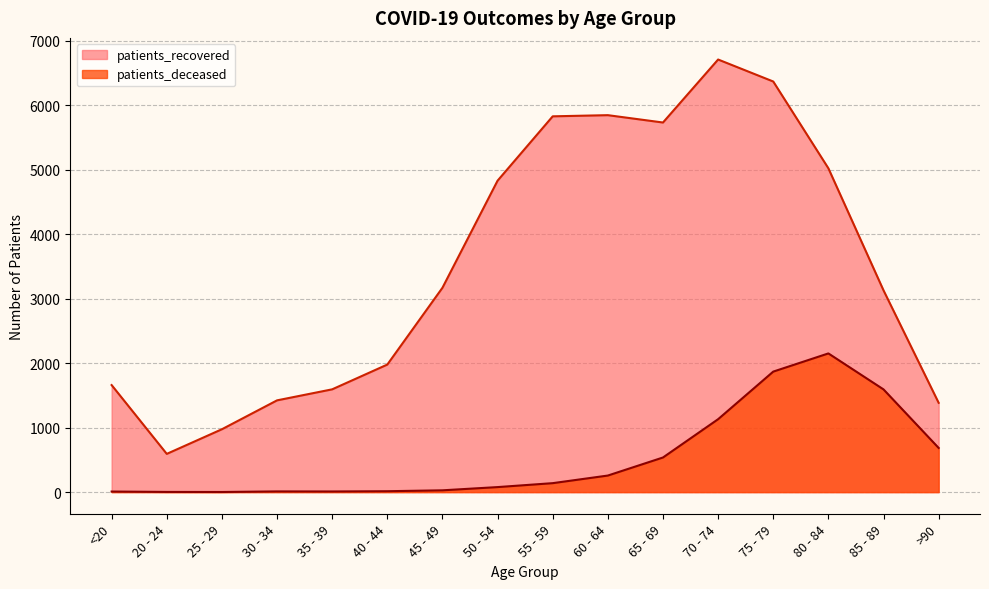

How many values in the patients_deceased series are below 139?

8